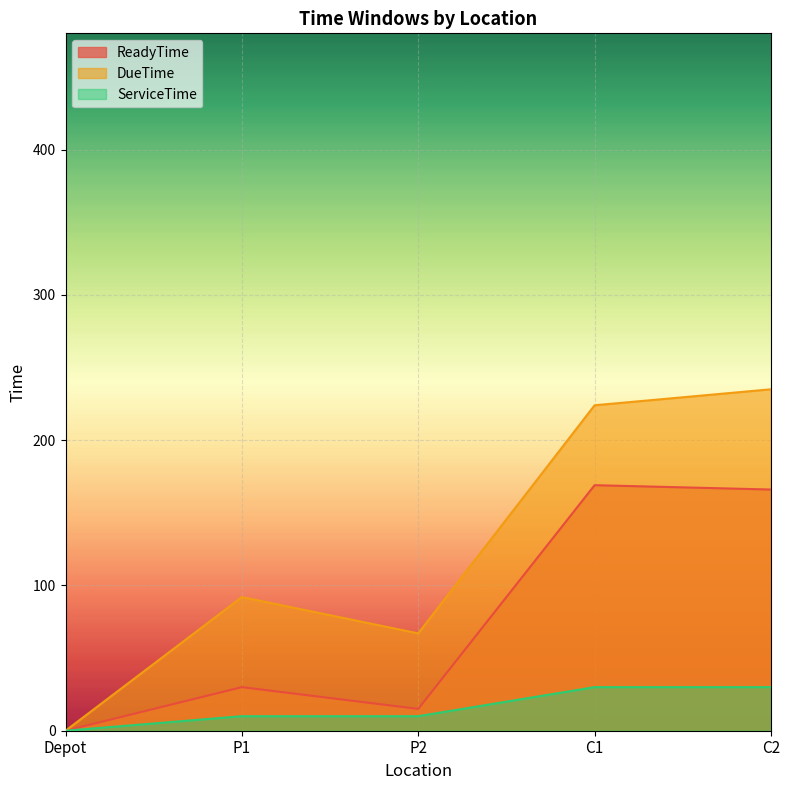

At which category is the sum across all series the highest?

C2